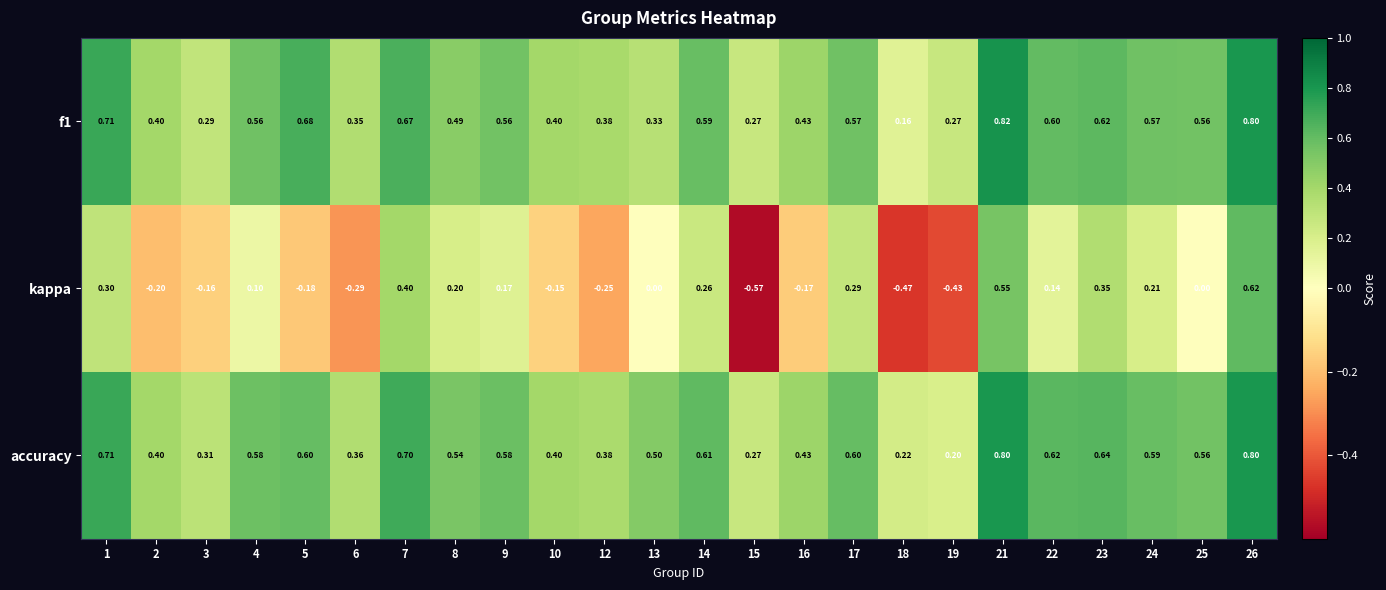

Which series has the largest range (max minus min)?

kappa